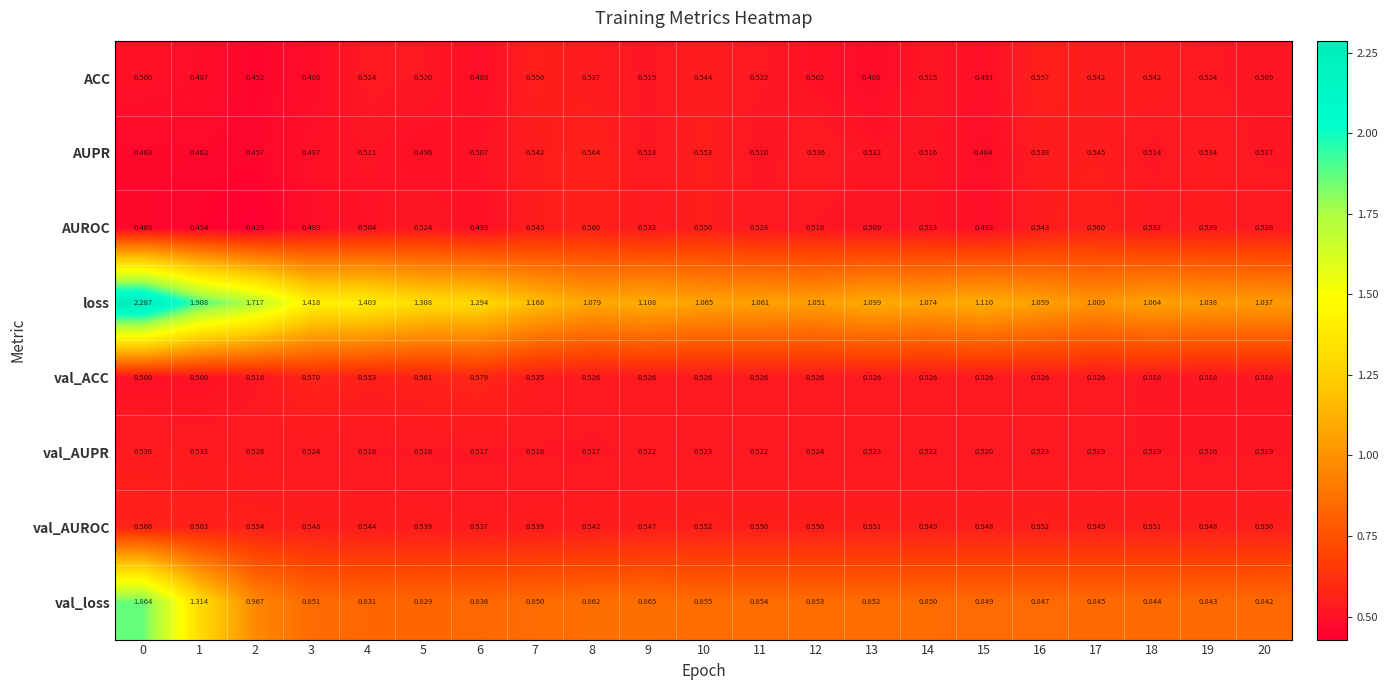

At 10, list the series in order from largest to smallest.

loss, val_loss, AUPR, val_AUROC, AUROC, ACC, val_ACC, val_AUPR